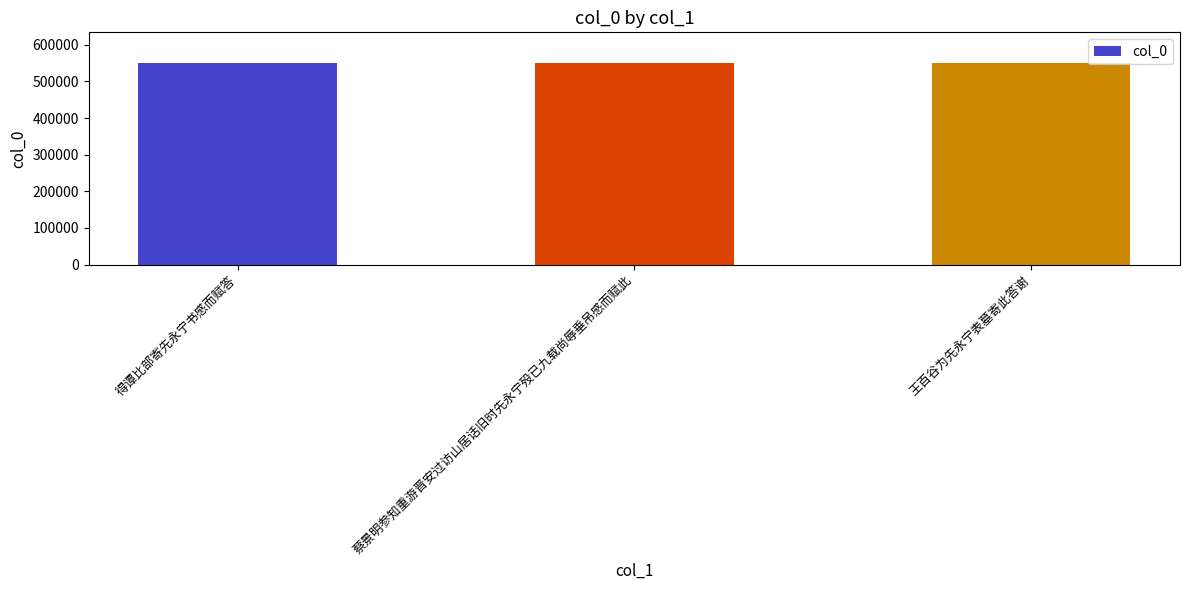

What is the label of the 1st bar from the right?

王百谷为先永宁表墓寄此答谢